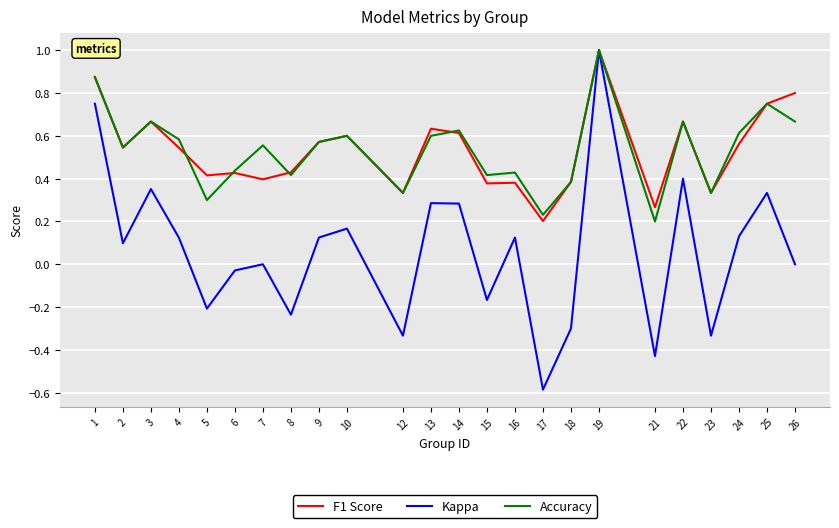

Which series has the widest spread of values?

Kappa